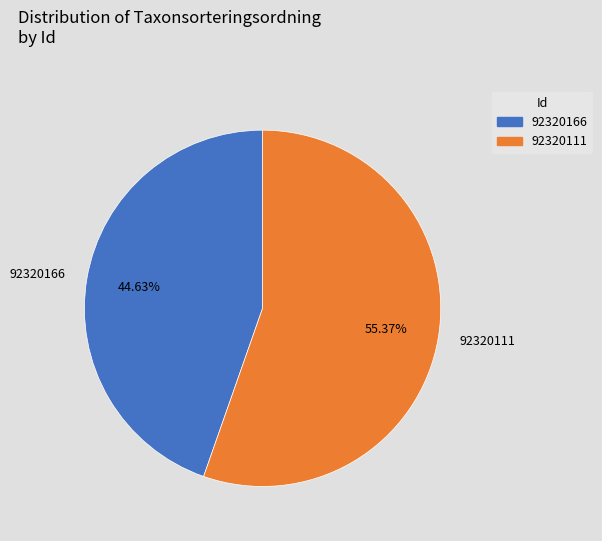

To the nearest percent, what percentage of the pie is 92320166?

45%